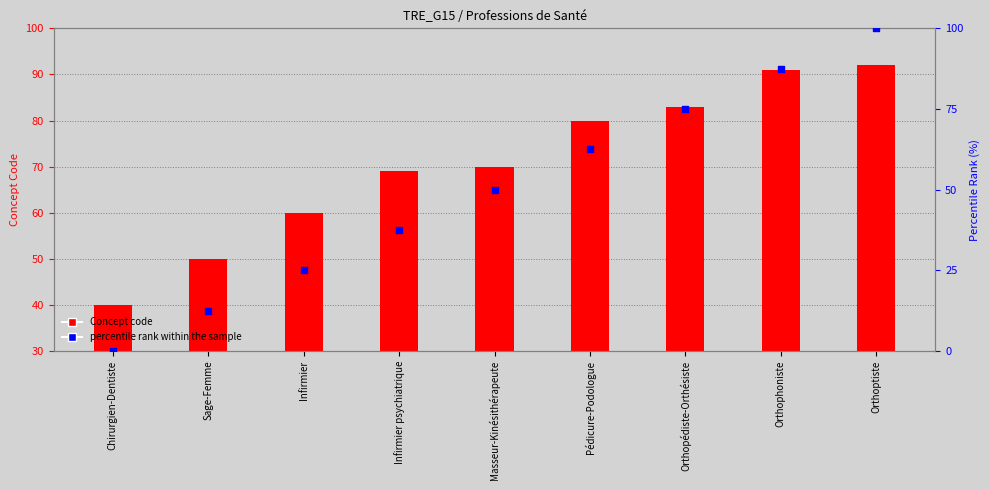

At how many categories does at least one series exceed 57?

7